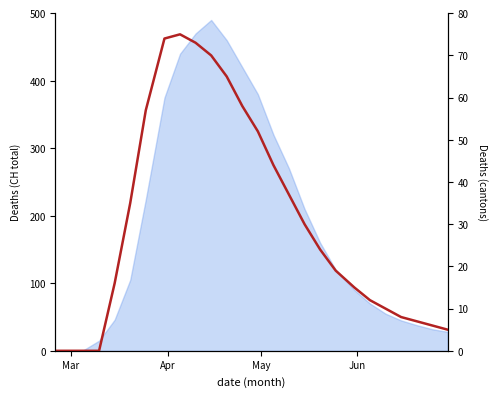

Reading left to right, list all the values displayed in this chart.

0	0	0	0	16	35	57	74	75	73	70	65	58	52	44	37	30	24	19	15	12	10	8	7	6	5